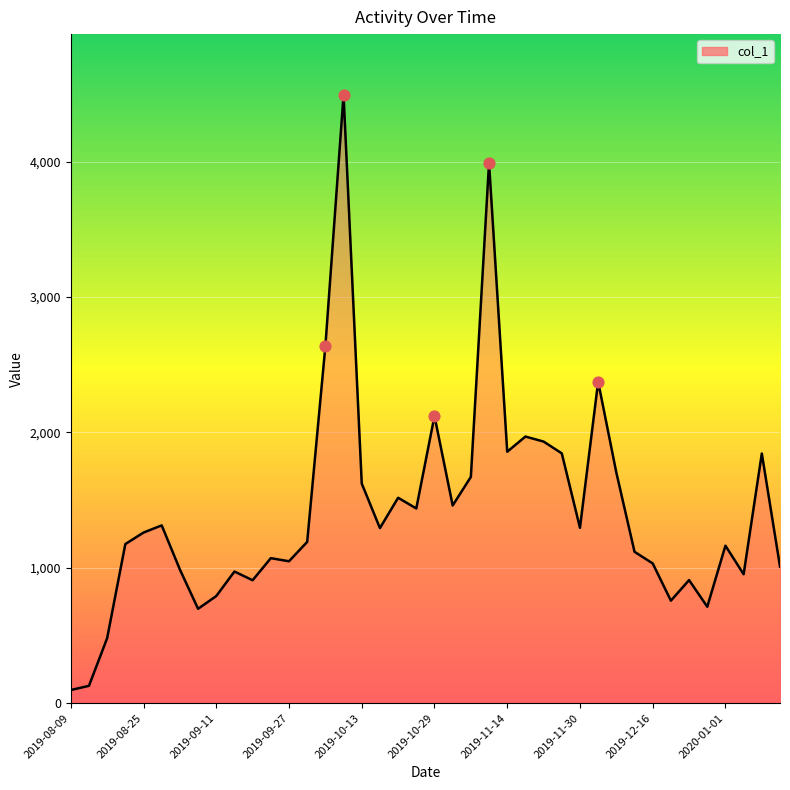

What is the difference between the maximum and minimum values?

4395